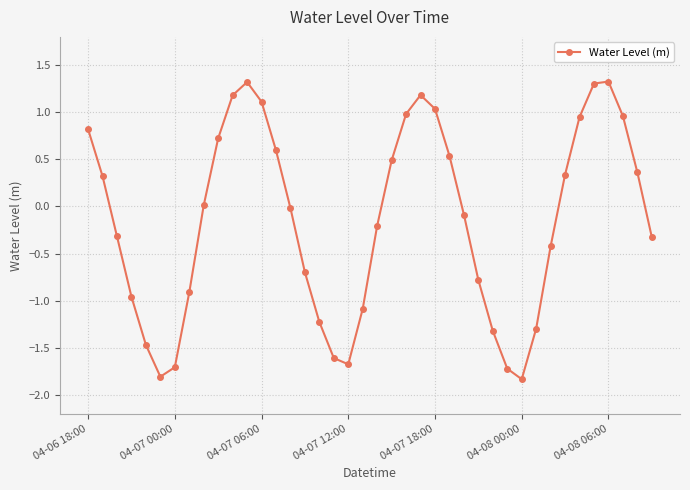

What is the difference between the maximum and second lowest values?

3.1